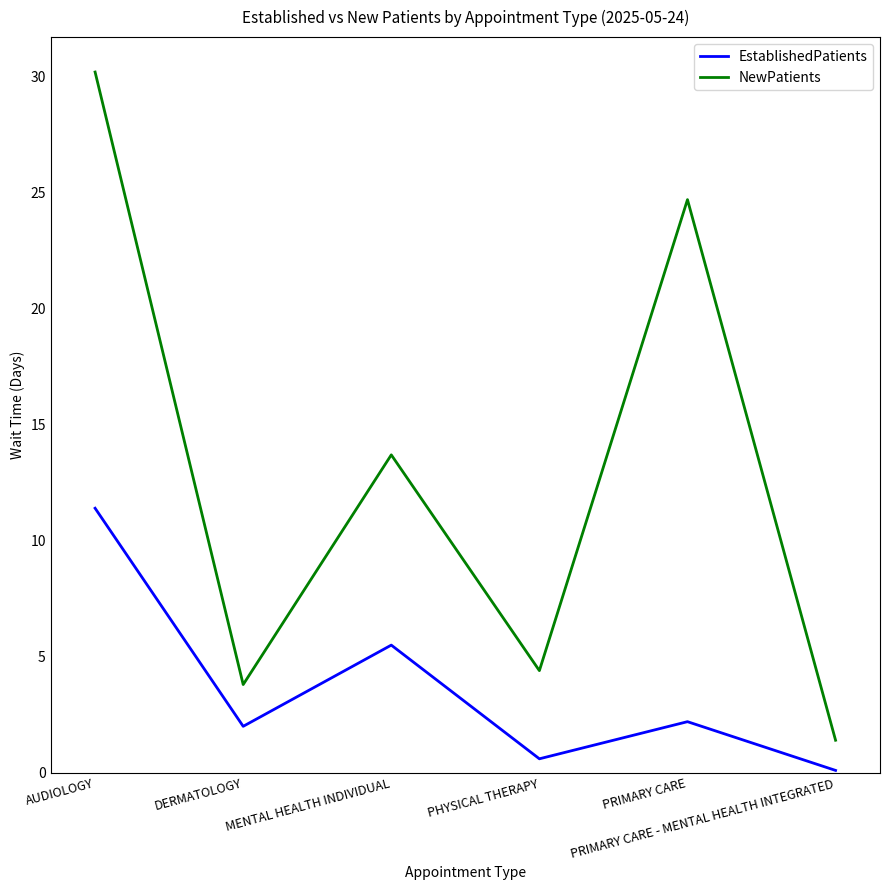

Which series has the widest spread of values?

NewPatients